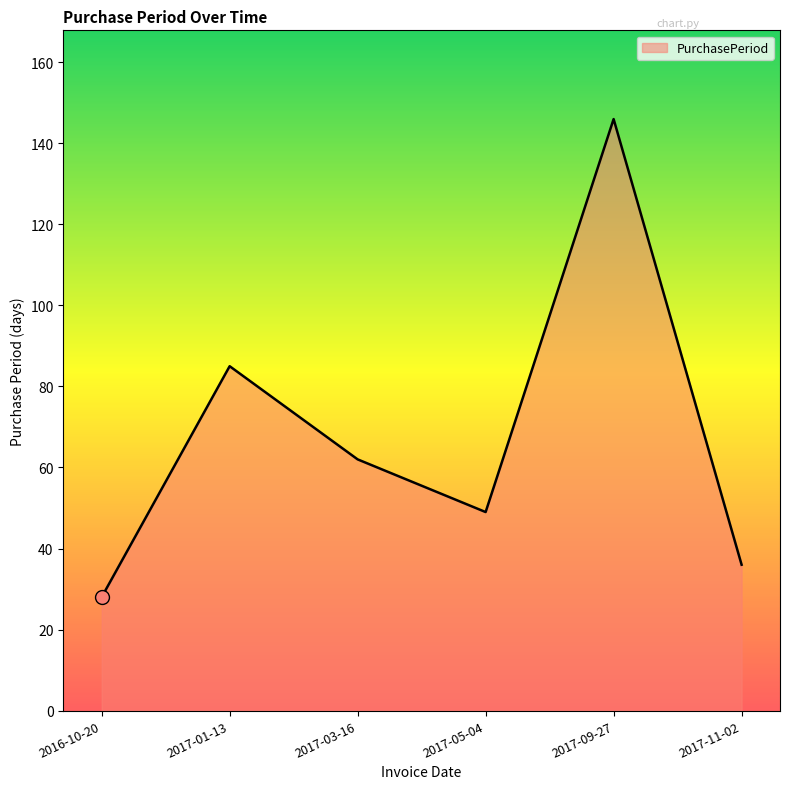

How many lines are shown in the chart?

1